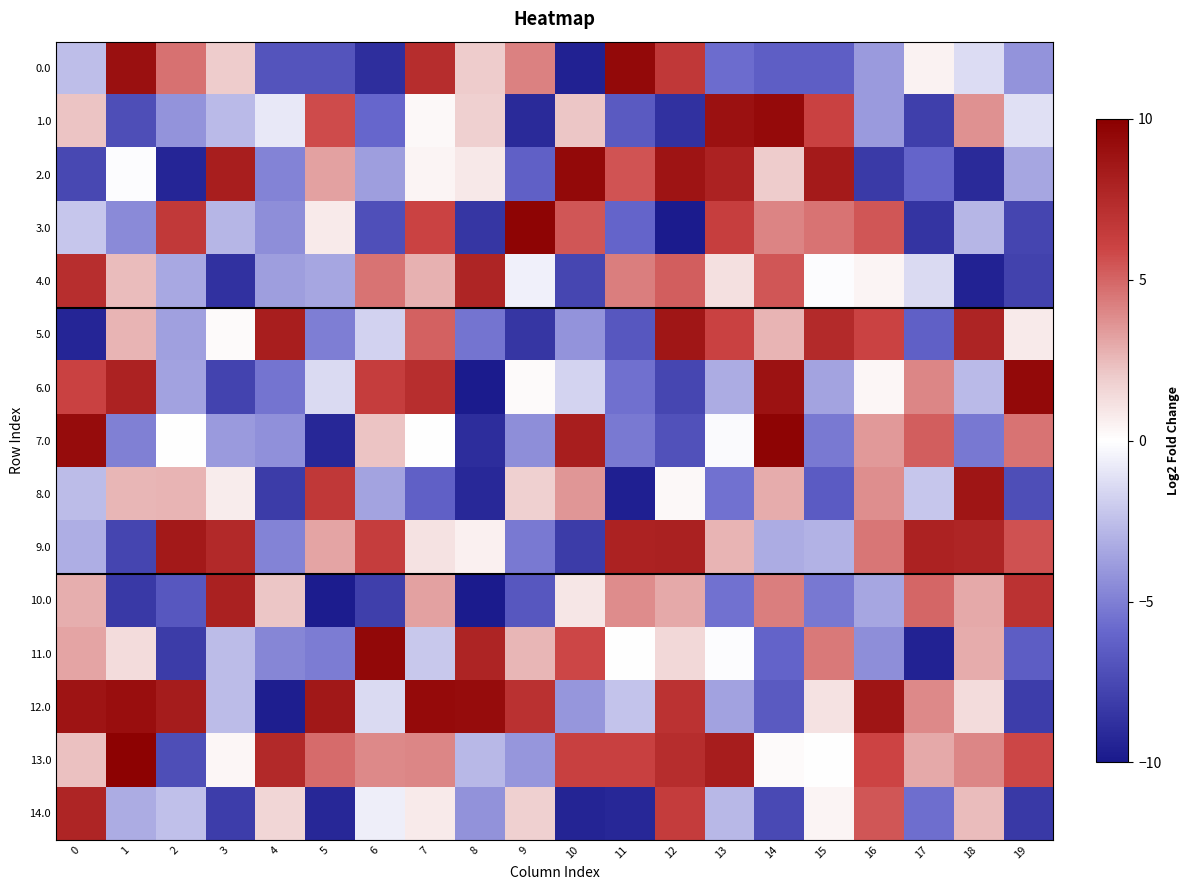

Which has a higher value, 9 or 4?

9